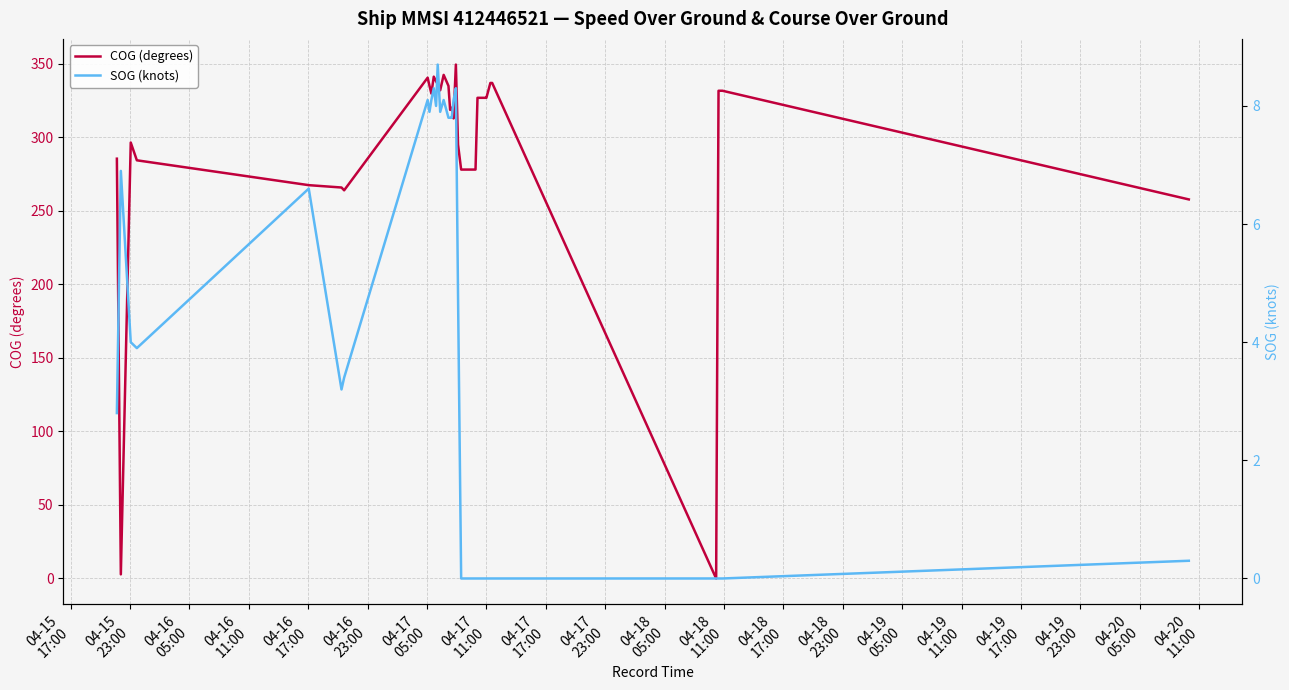

What is the highest value of the COG (degrees) series?

349.5